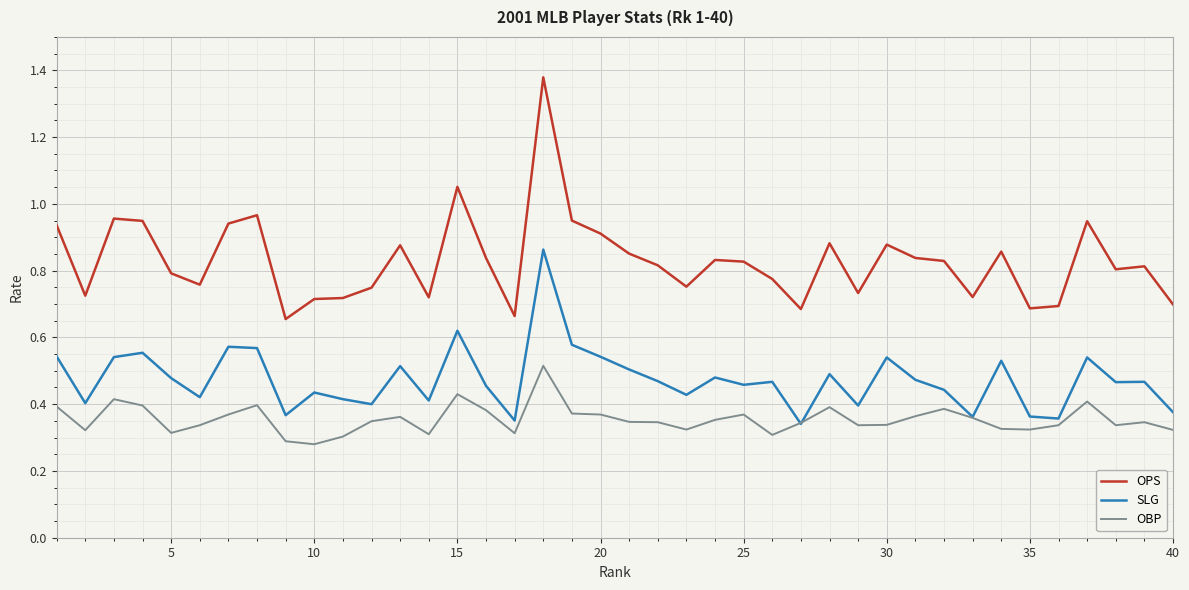

True or false: SLG and OPS intersect in this chart.

False